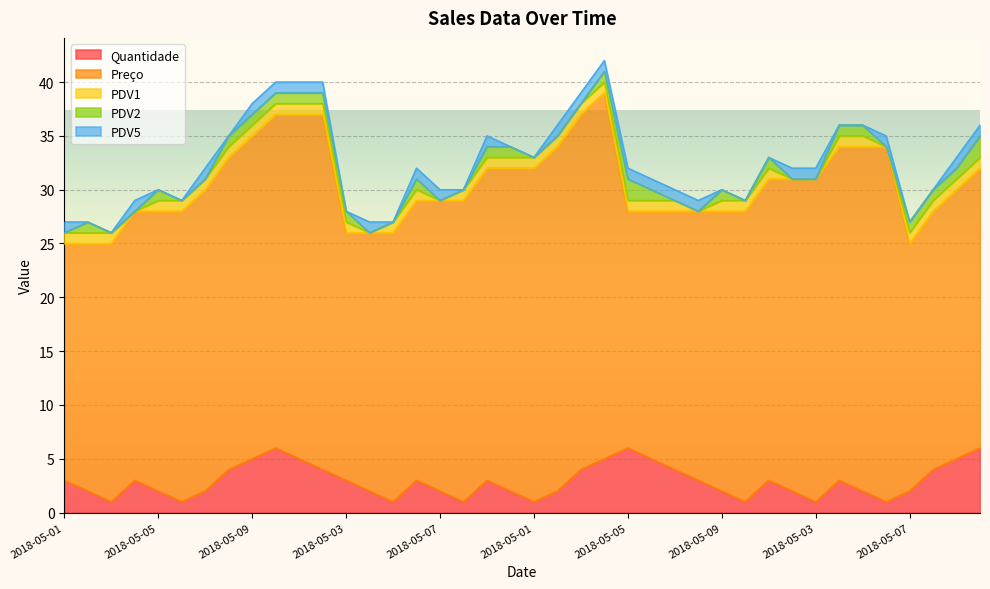

Between 2018-05-05 and 2018-05-01, which is larger?

2018-05-01